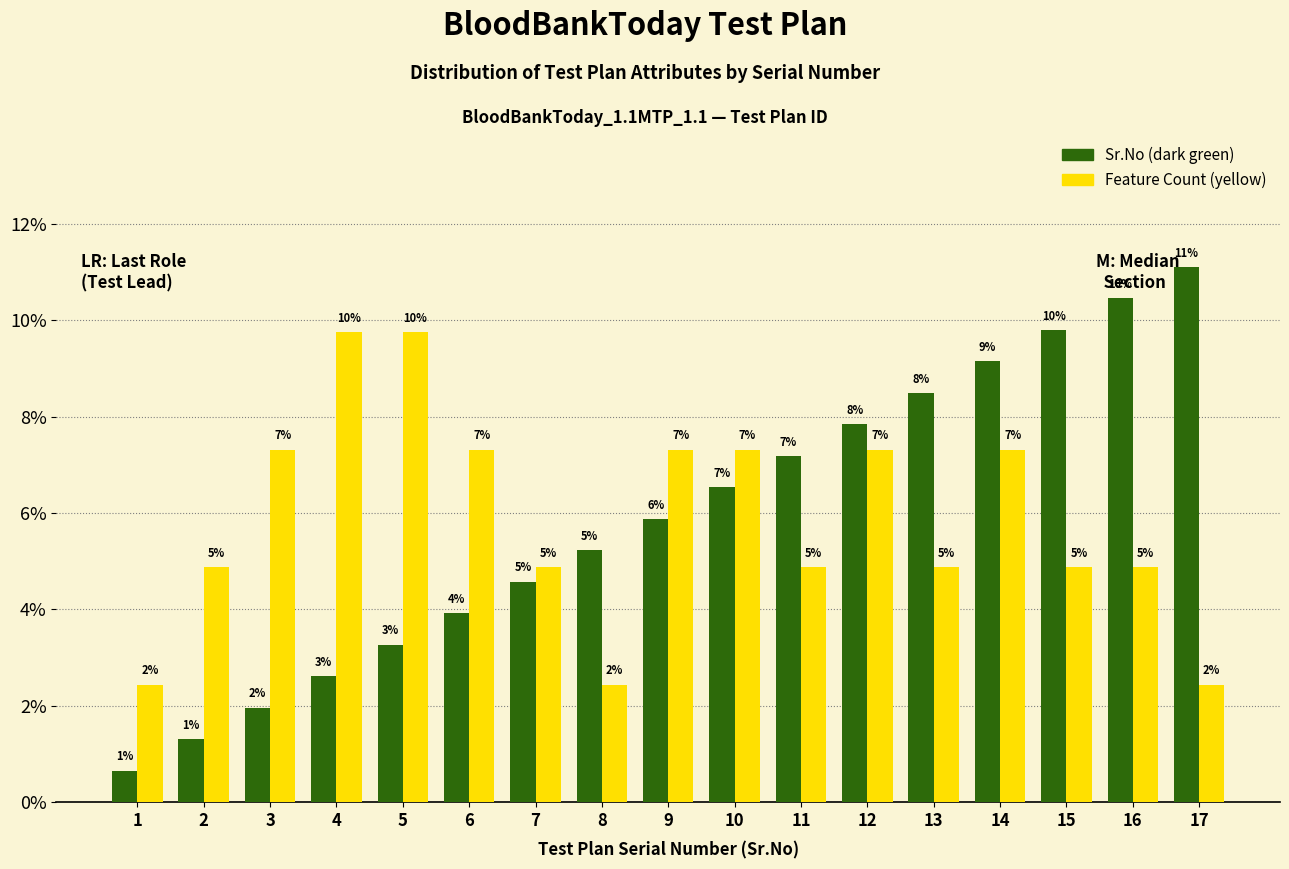

How many bars are there in each group?

2